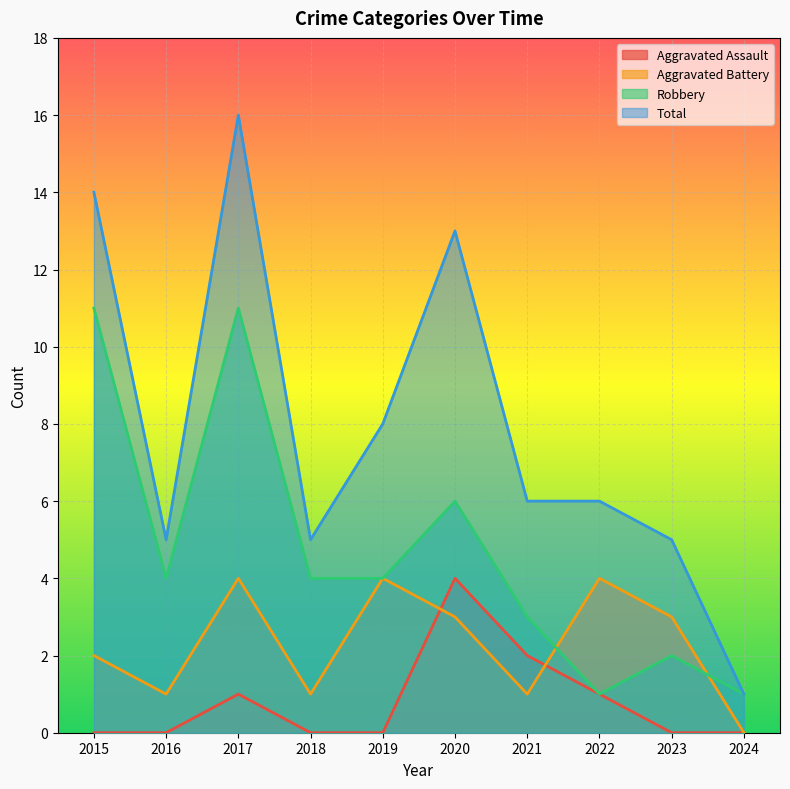

What is the sum of all Aggravated Assault values?

8